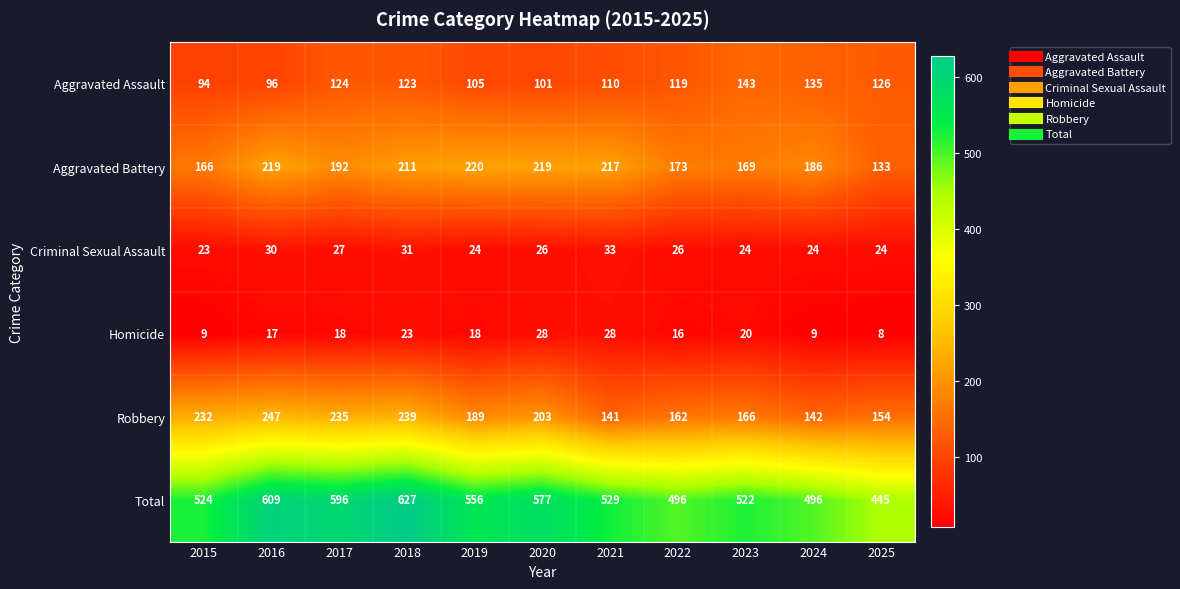

What is the total value across all series at 2019?

1112